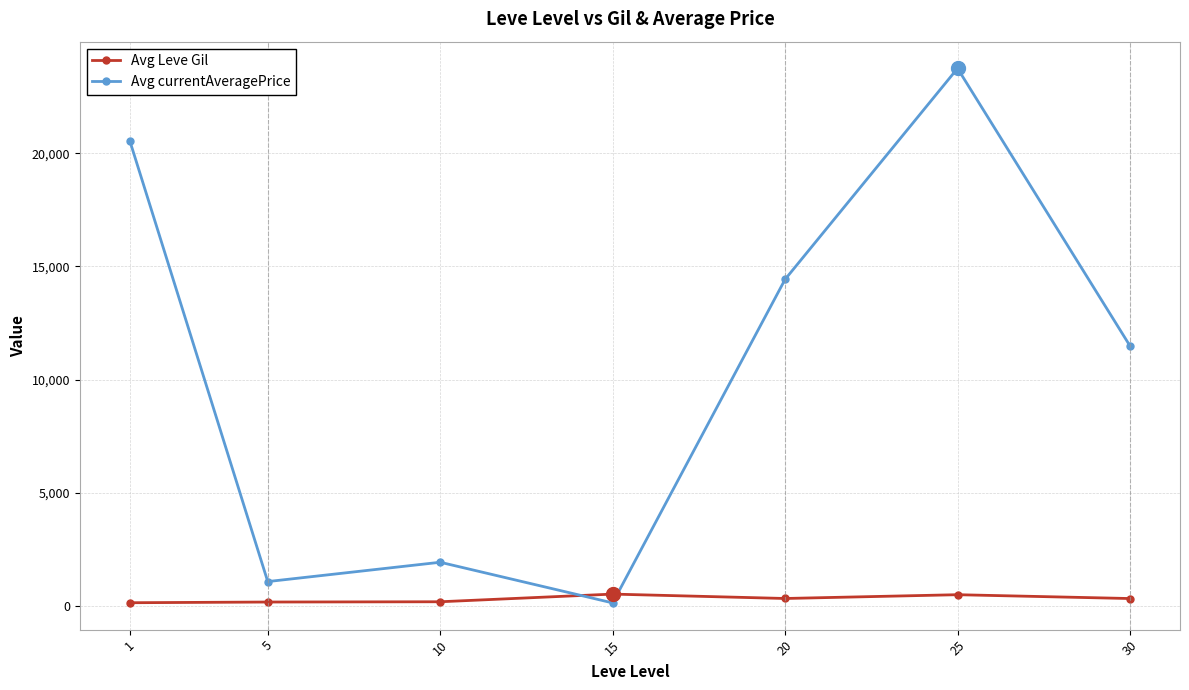

What is the difference between the highest and lowest values at 20?

14113.6